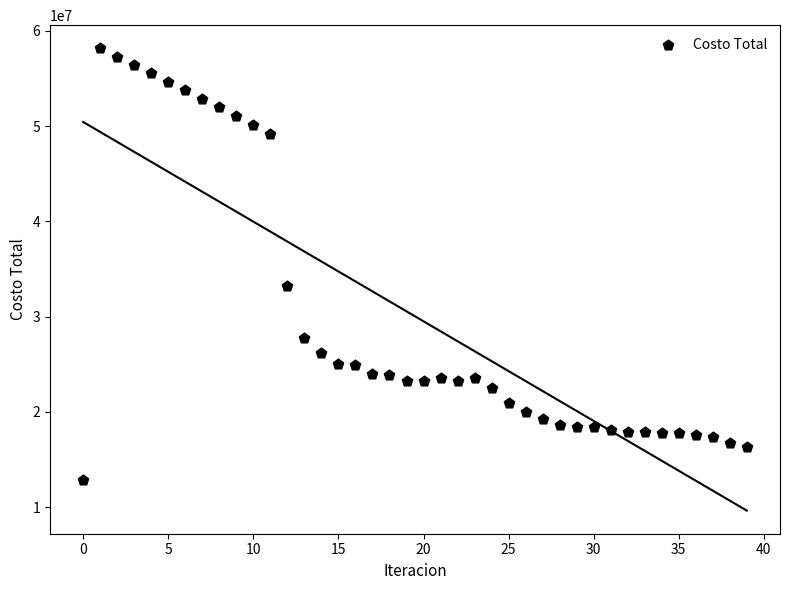

What is the range of Y values (max minus min)?

45283151.0